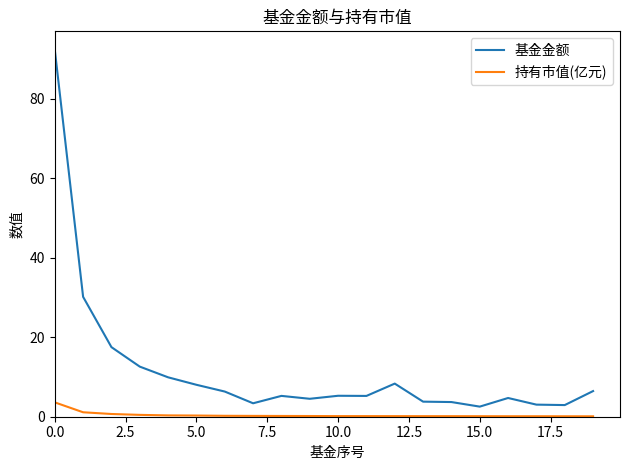

What is the minimum value shown in the chart?

0.1